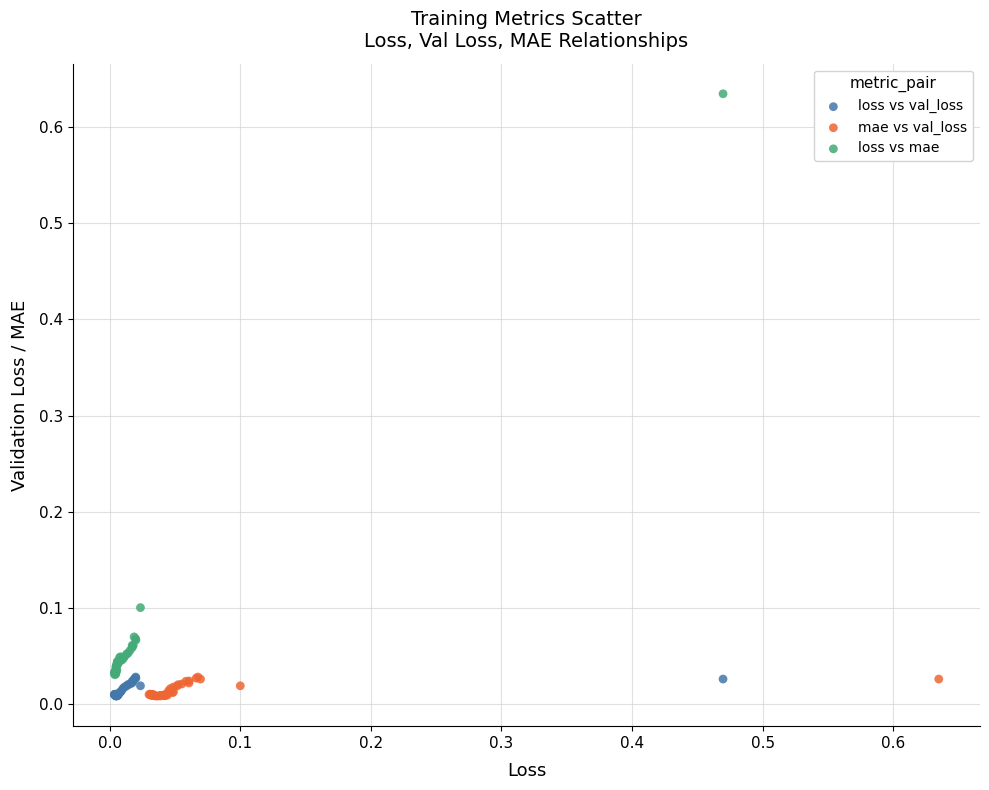

Which series reaches the maximum Y coordinate?

loss vs mae